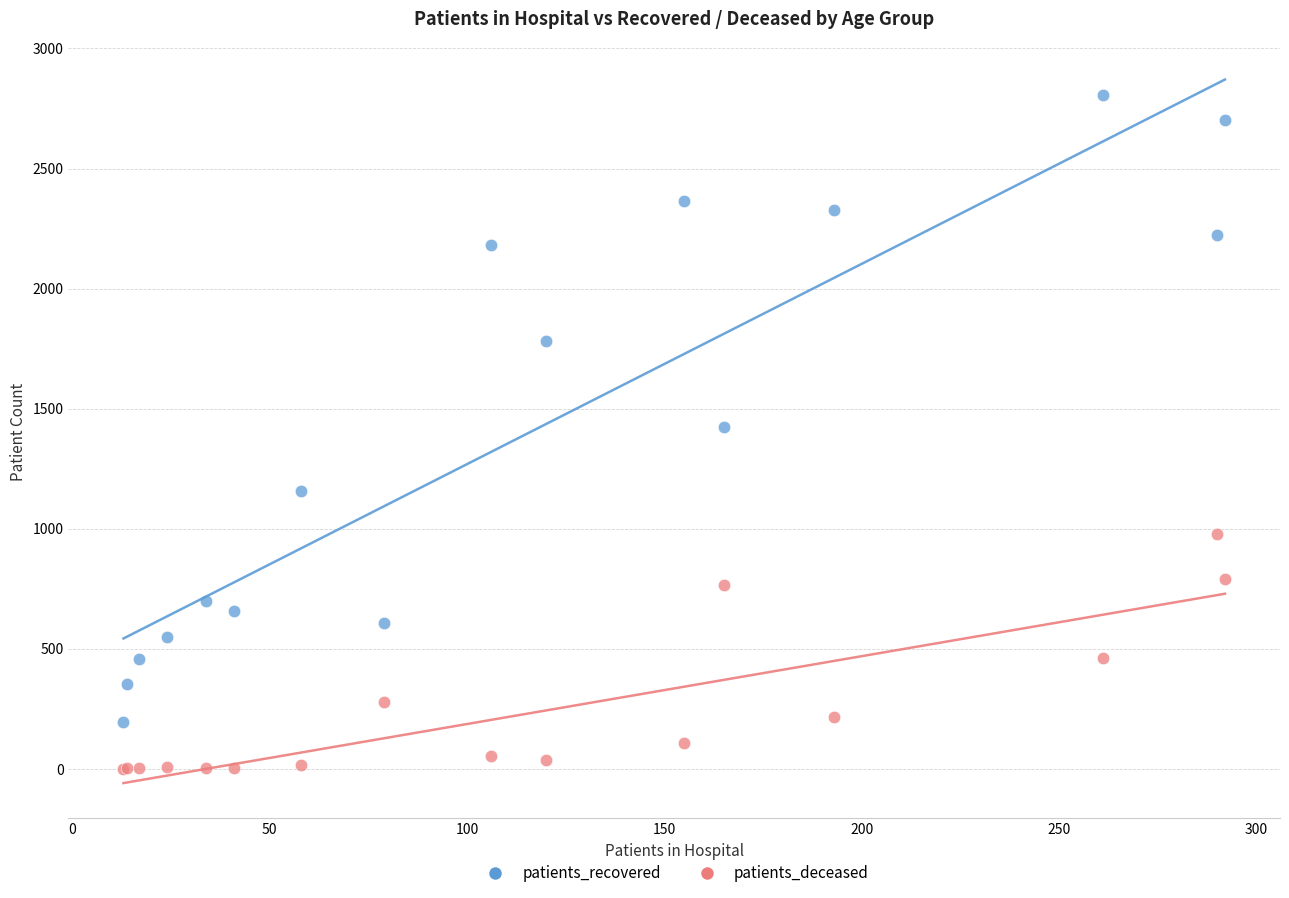

What are all the series names shown in the legend?

patients_recovered, patients_deceased